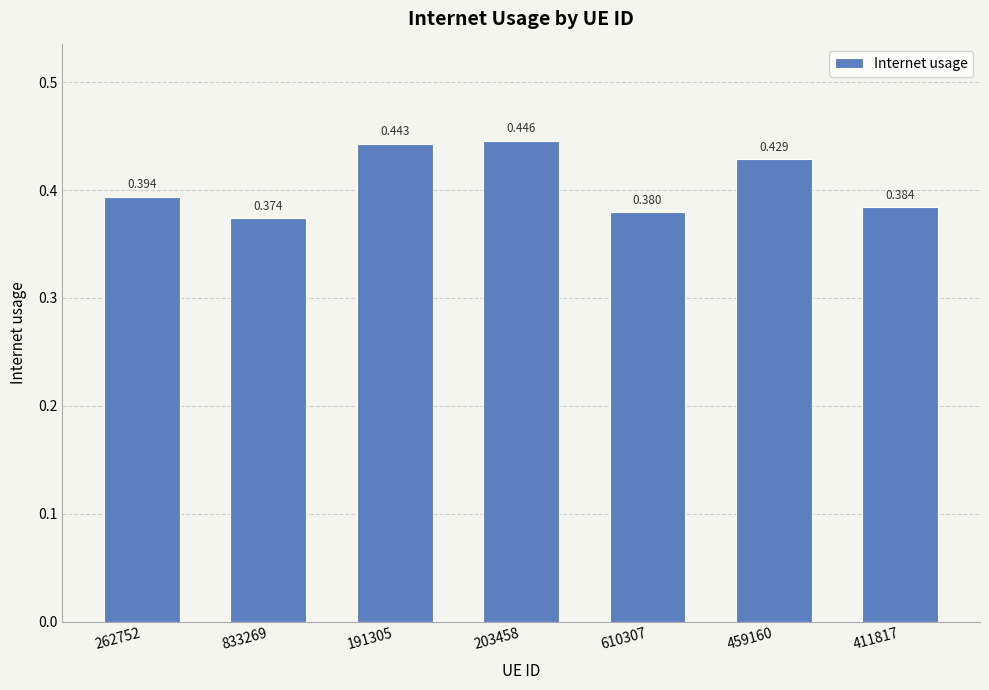

What is the sum of the values at 262752 and 610307?

0.8